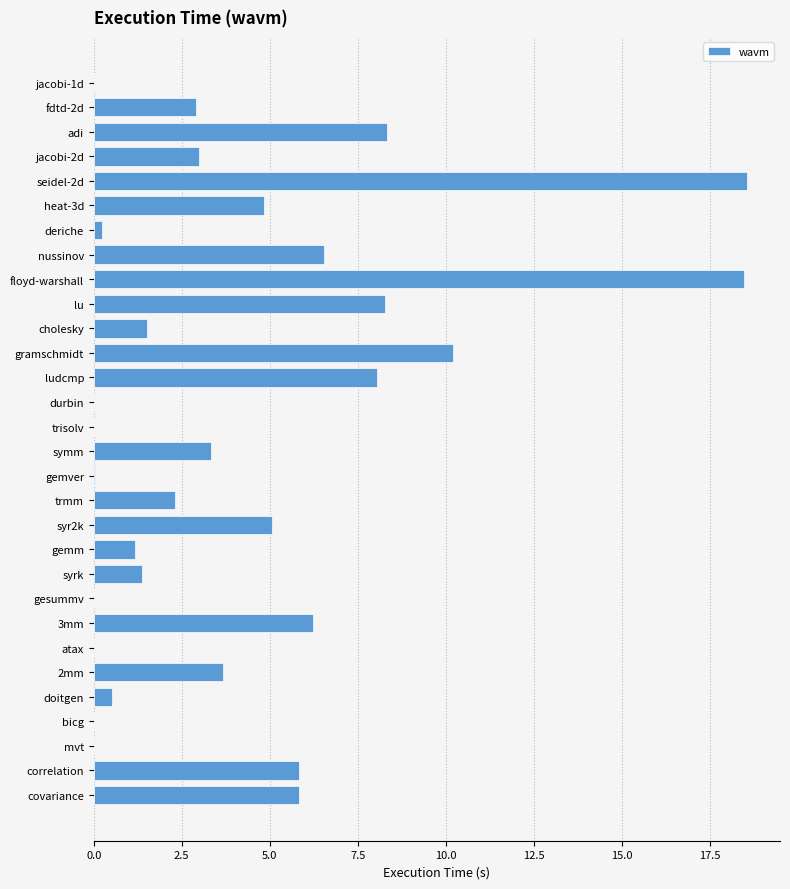

What is the maximum value shown in the chart?

18.6